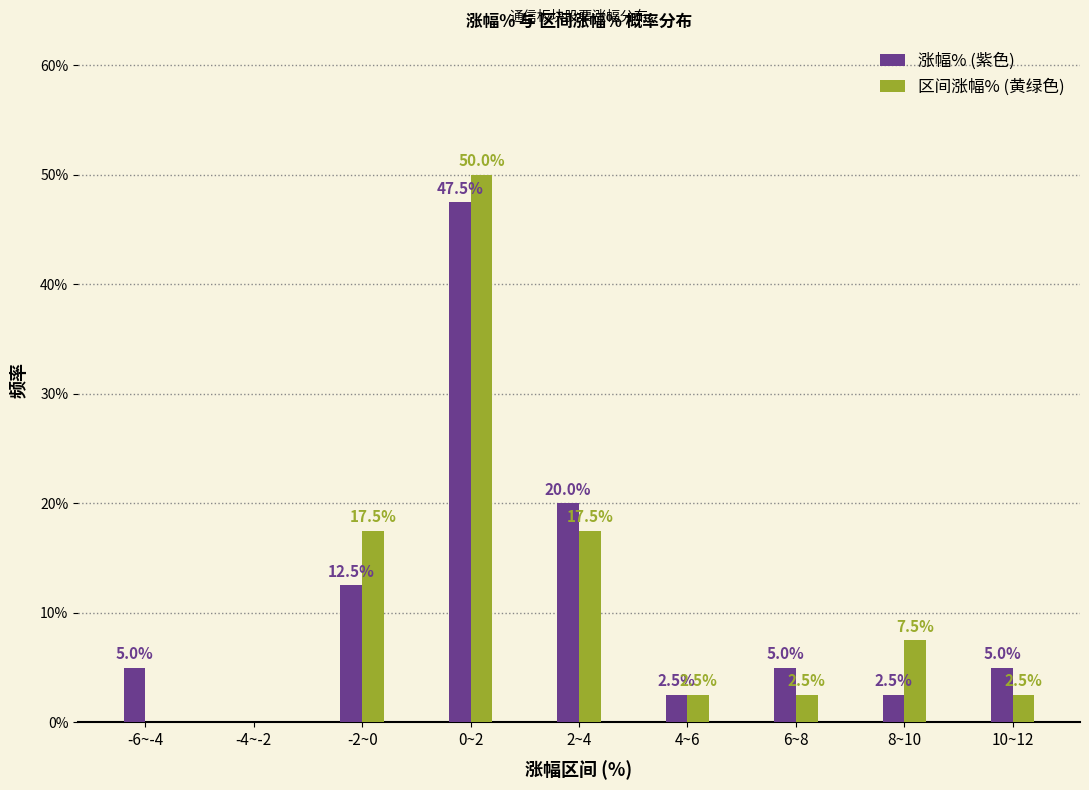

Reading left to right, extract all data points from this chart.

涨幅% (紫色): -6~-4=5.0	-4~-2=0.0	-2~0=12.5	0~2=47.5	2~4=20.0	4~6=2.5	6~8=5.0	8~10=2.5	10~12=5.0
区间涨幅% (黄绿色): -6~-4=0.0	-4~-2=0.0	-2~0=17.5	0~2=50.0	2~4=17.5	4~6=2.5	6~8=2.5	8~10=7.5	10~12=2.5